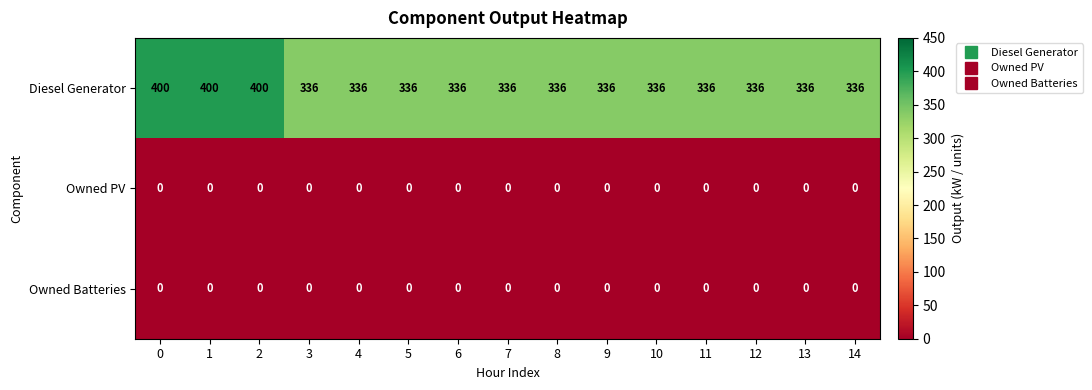

What is the maximum value shown in the chart?

400